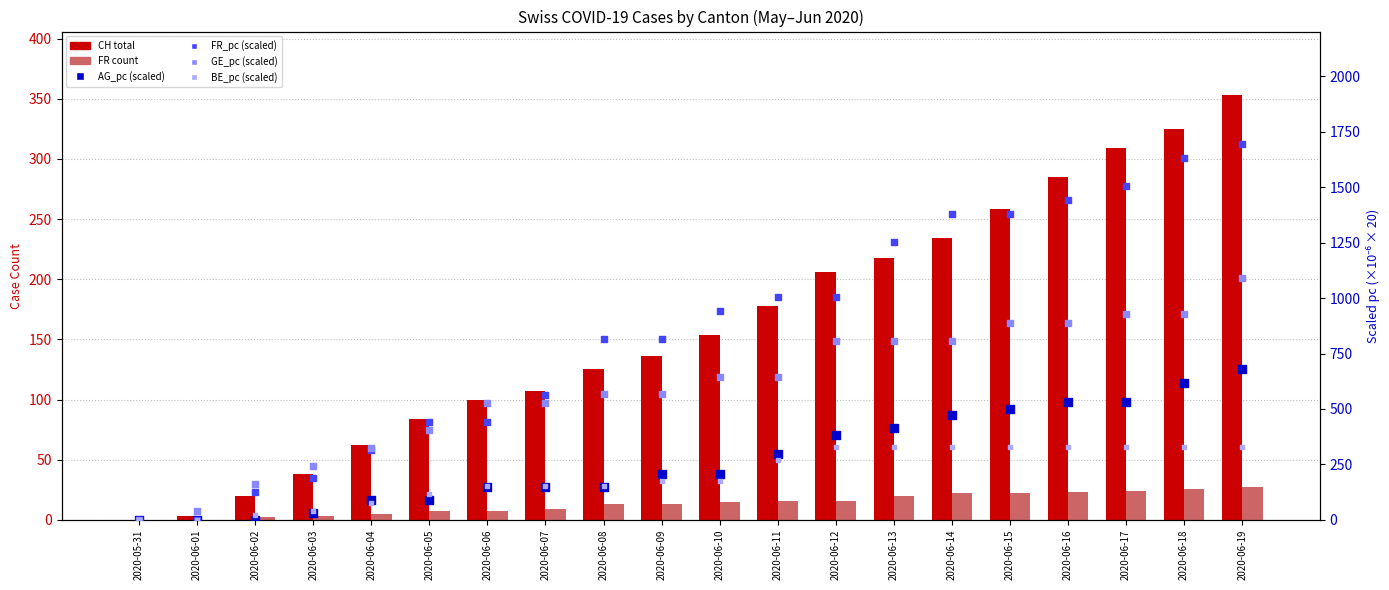

Which series has the largest Y range (max minus min)?

FR_pc (scaled)